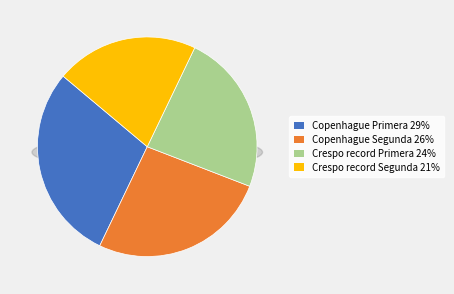

Count the number of slices in the pie.

4